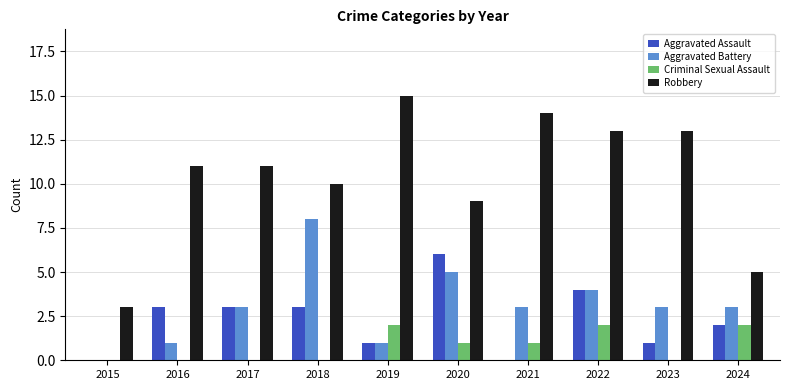

Between 2021 and 2022, which series saw the biggest shift?

Aggravated Assault